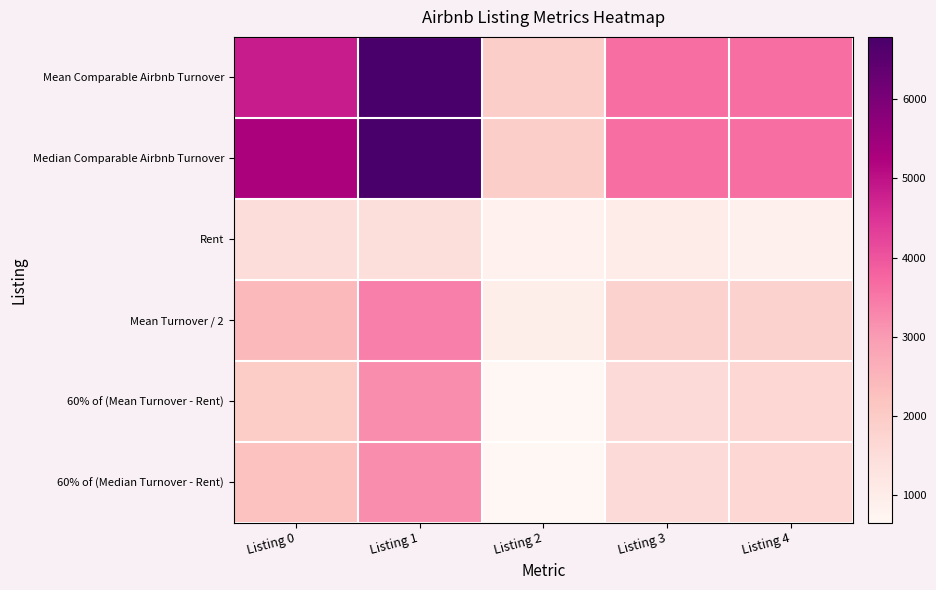

Which has a higher value, Listing 1 or Listing 4?

Listing 1